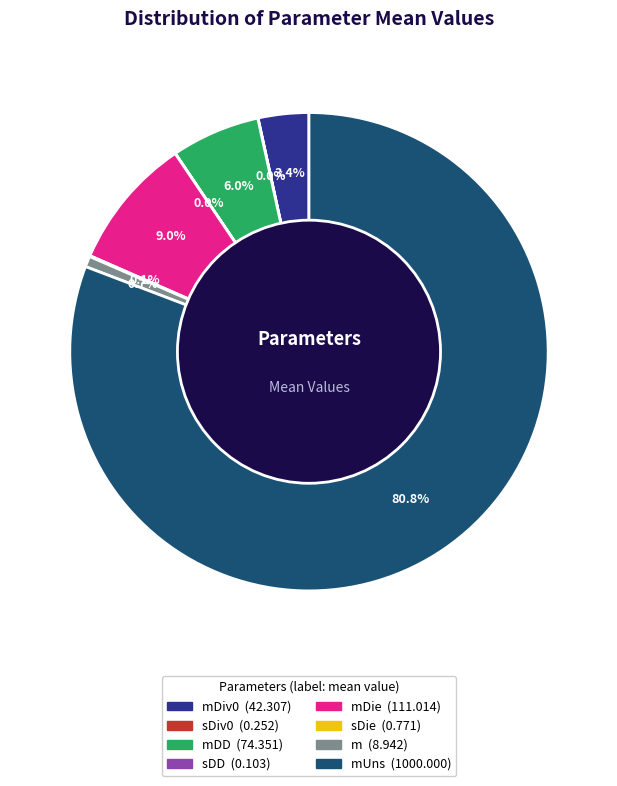

Does any single category account for the majority?

Yes